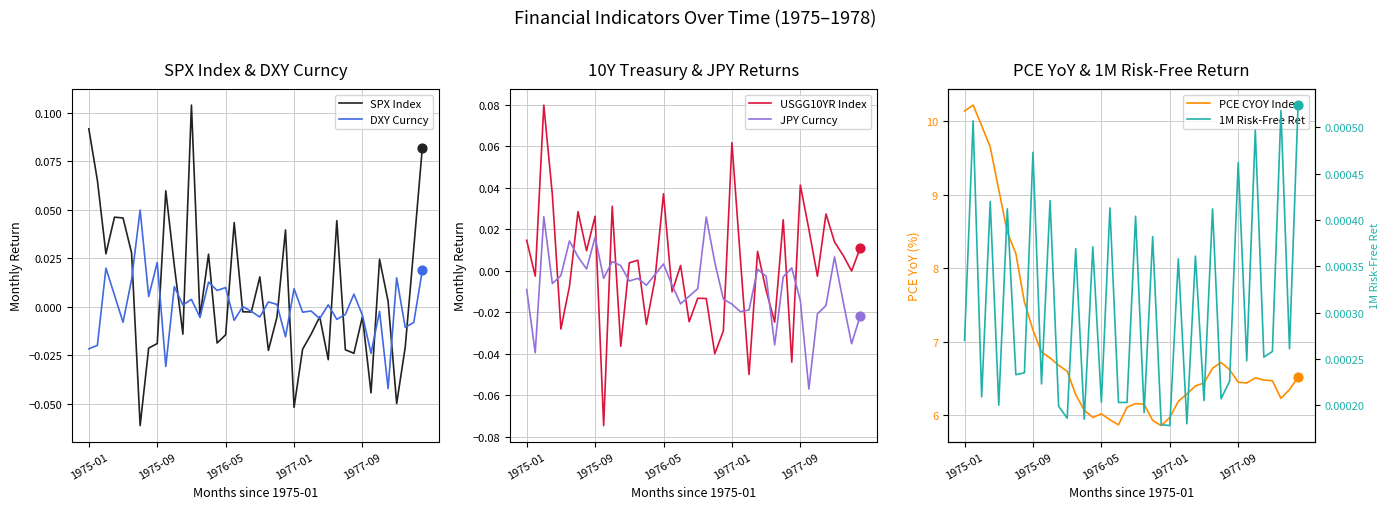

True or false: USGG10YR Index and JPY Curncy intersect in this chart.

True